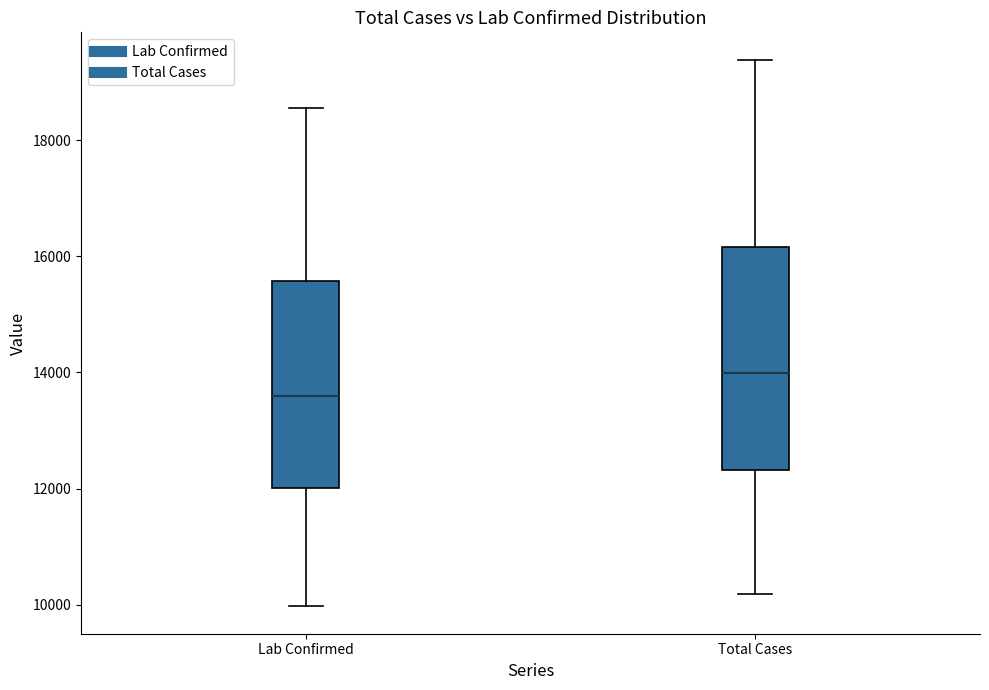

Which box has the highest median line?

Total Cases